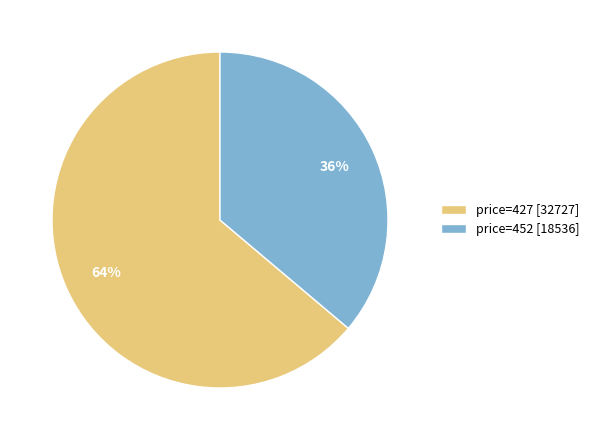

To the nearest percent, what is the combined percentage of price=452 [18536] and price=427 [32727]?

100%